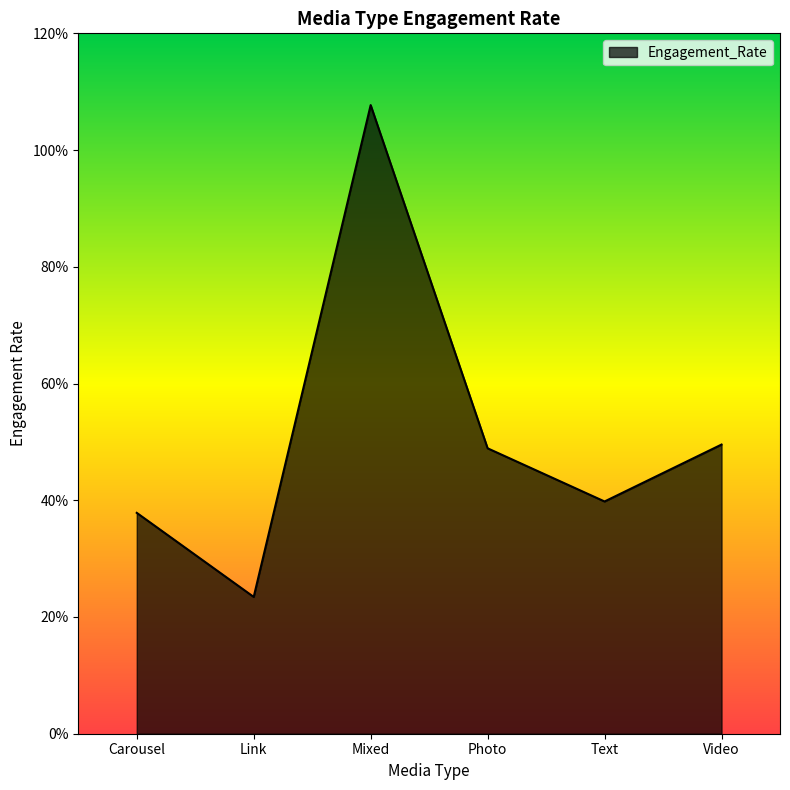

Does the chart display data point markers on the line(s)?

No